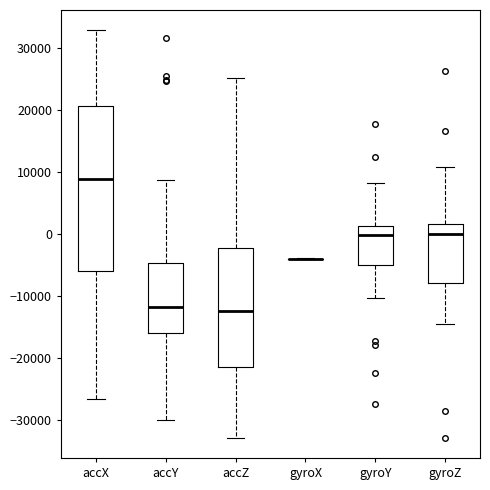

Reading left to right, transcribe this box plot: for each box, give where its median line is, the range the box spans, and where its two whiskers end, as read against the y-axis. The values are not printed on the chart, so give them approximately, as read against the axis.

accX: median 9000, box -6000 to 21000, whiskers -27000 to 33000
accY: median -12000, box -16000 to -5000, whiskers -30000 to 9000
accZ: median -12000, box -21000 to -2000, whiskers -33000 to 25000
gyroX: box collapsed to a line at -4000, whiskers -4000 to -4000
gyroY: median 0, box -5000 to 1000, whiskers -10000 to 8000
gyroZ: median 0, box -8000 to 2000, whiskers -14000 to 11000